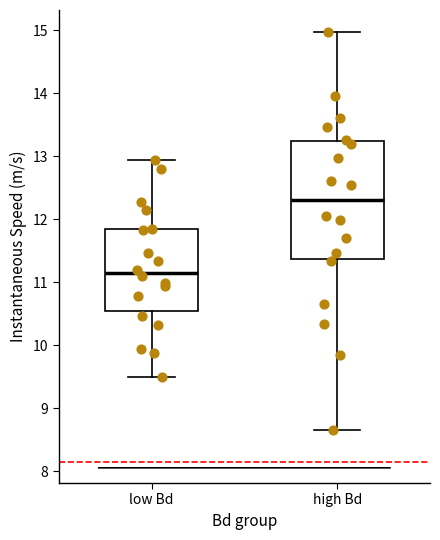

Which box is the tallest, from its lower edge to its upper edge?

high Bd